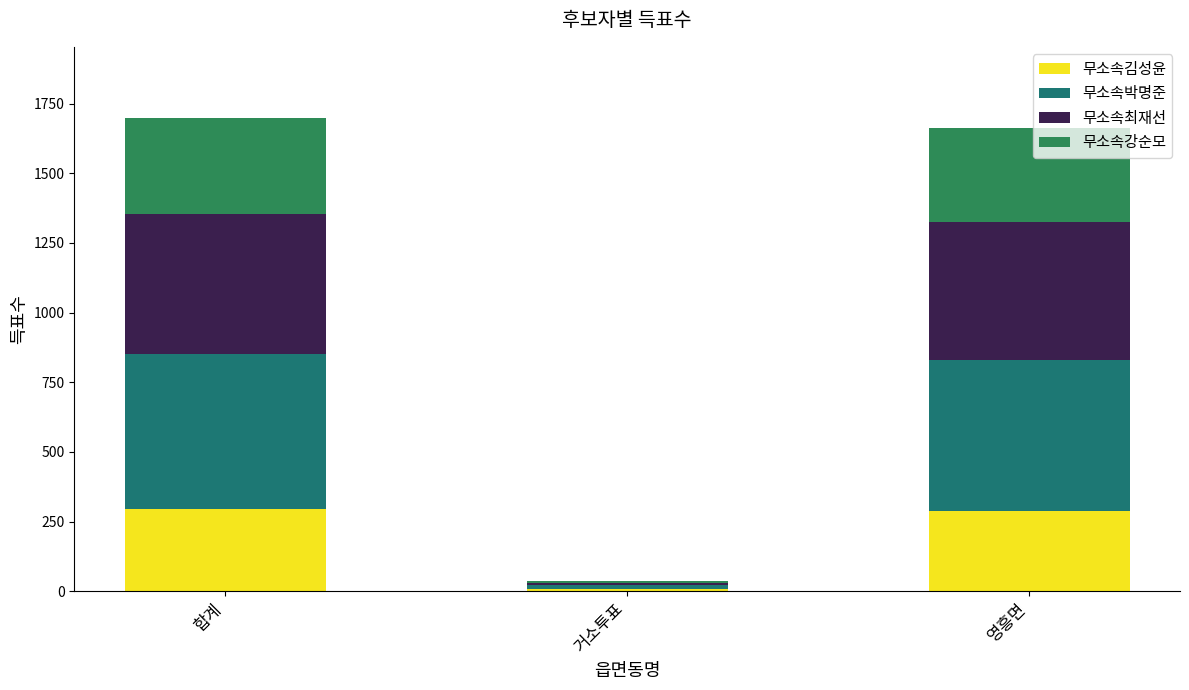

Are the bars horizontal?

No